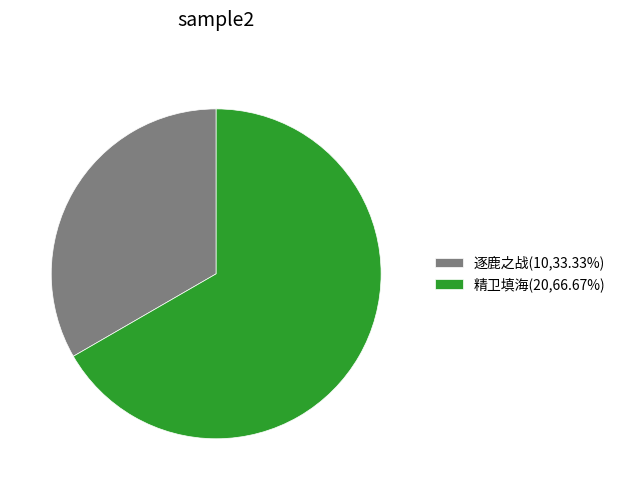

Does 逐鹿之战 account for over 50% of the chart?

No